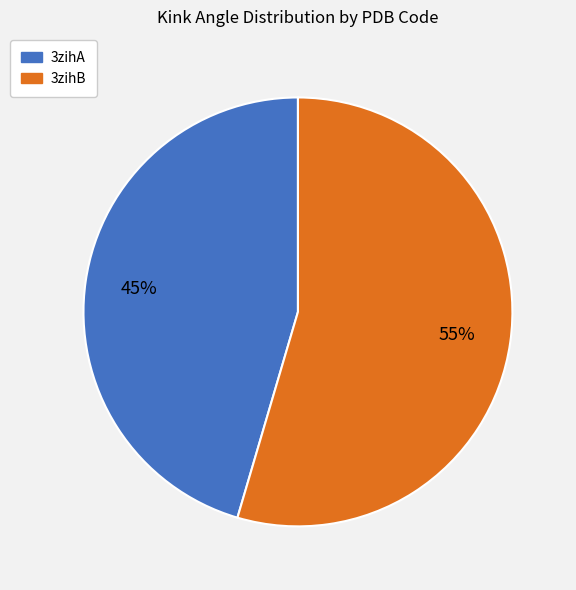

Approximately how many times larger is the value at 3zihB compared to 3zihA?

1.2